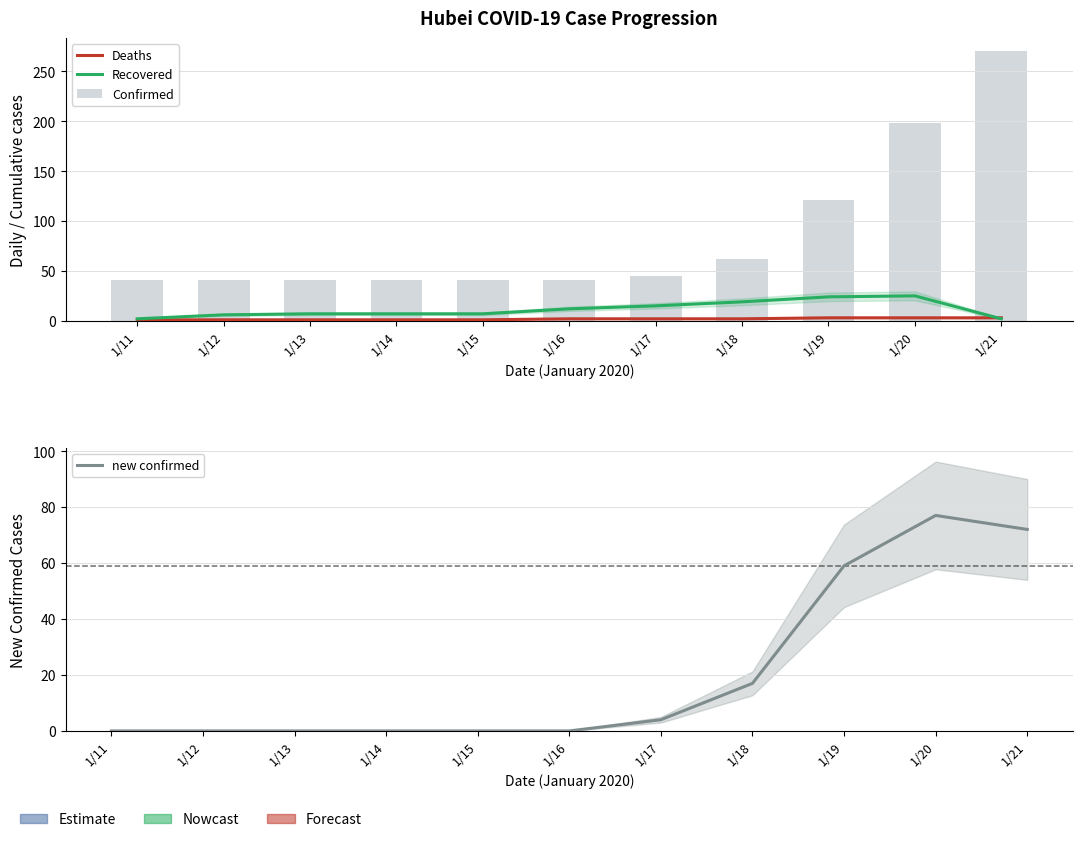

At how many categories does at least one series exceed 146?

2